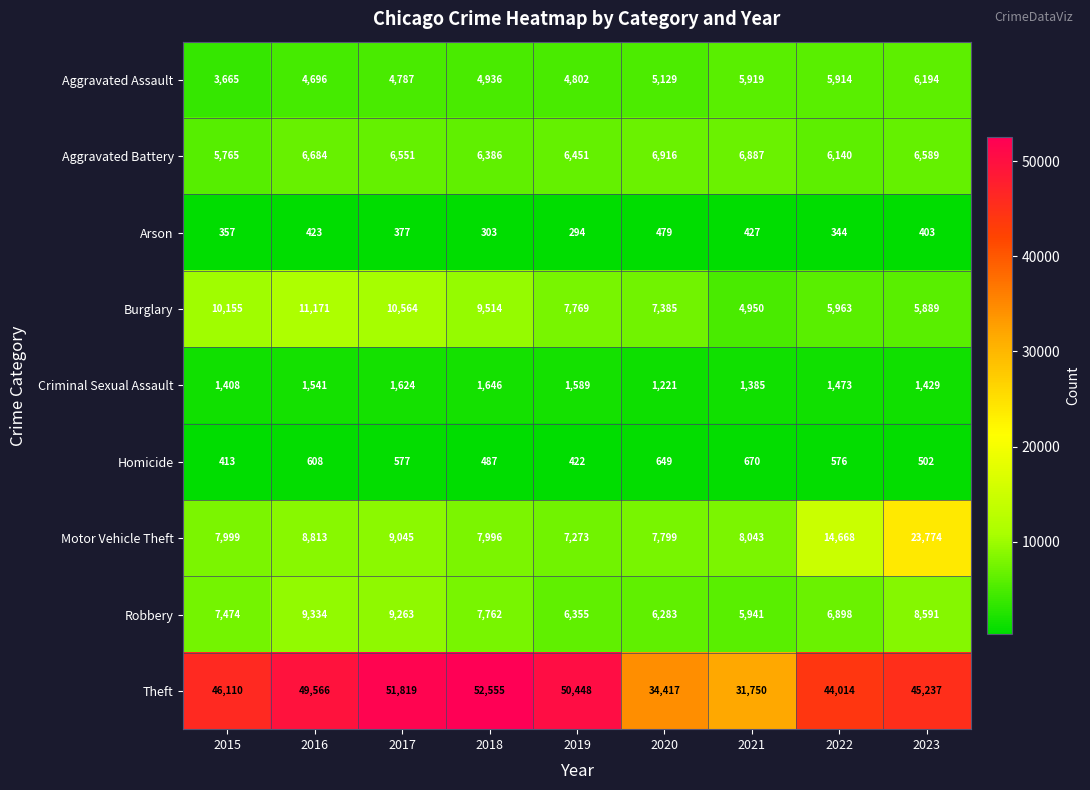

Is it true that Robbery equals 14802 at 2016?

False